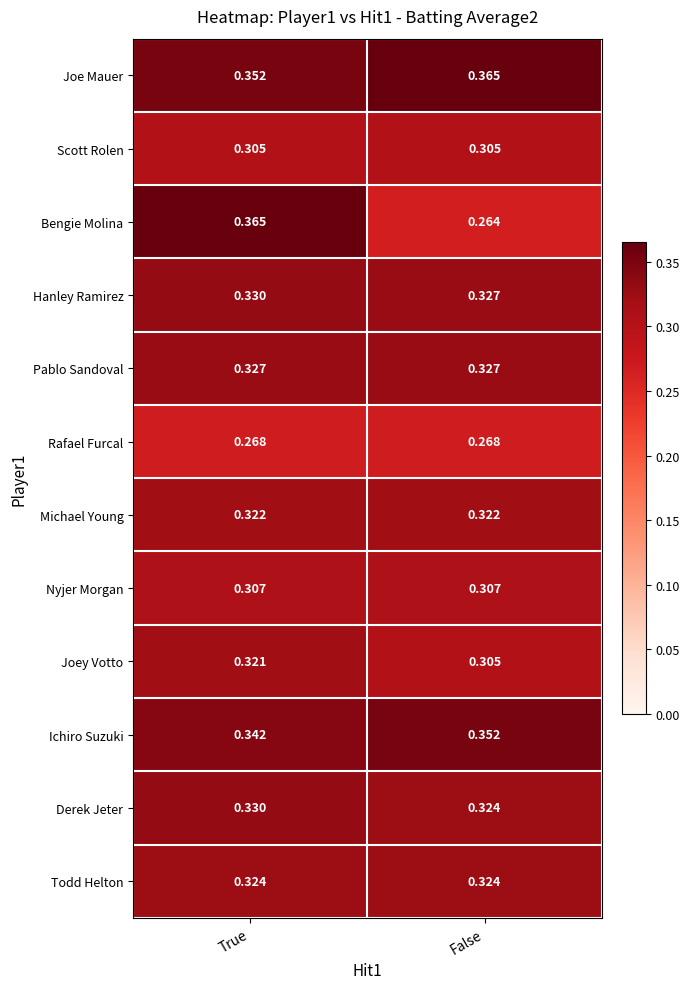

Which series has the largest total across all categories?

Joe Mauer